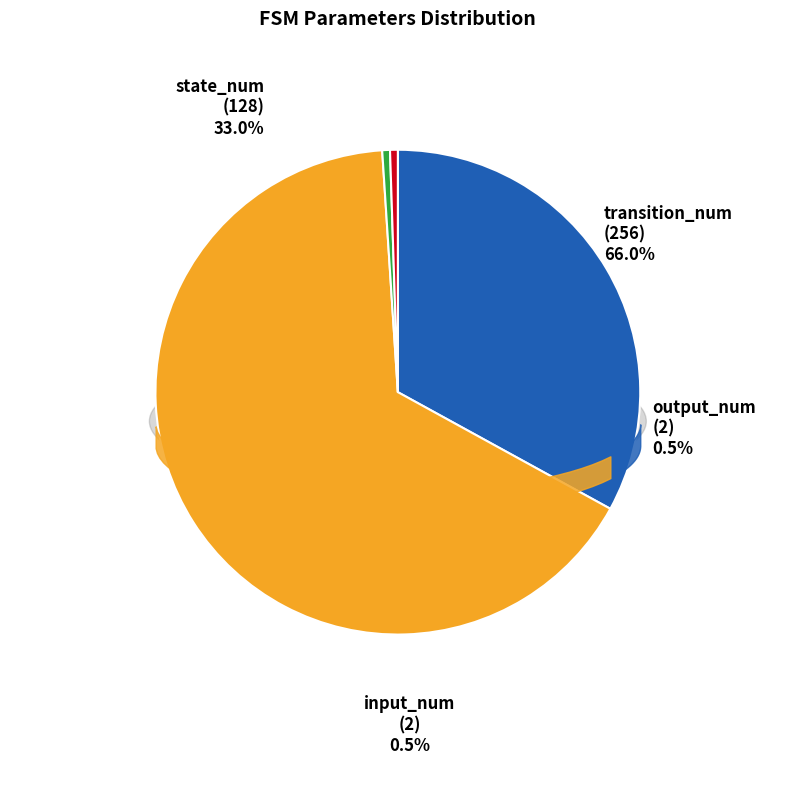

Count the number of slices in the pie.

4